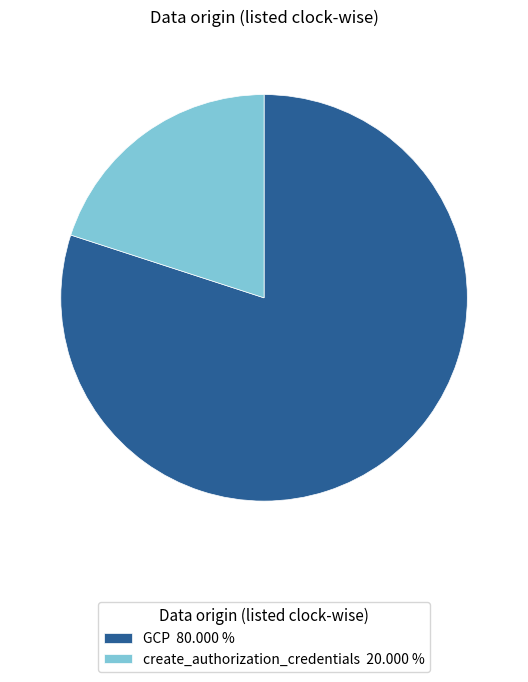

Do create_authorization_credentials 20.000 % and GCP 80.000 % together represent more than half of the pie?

Yes